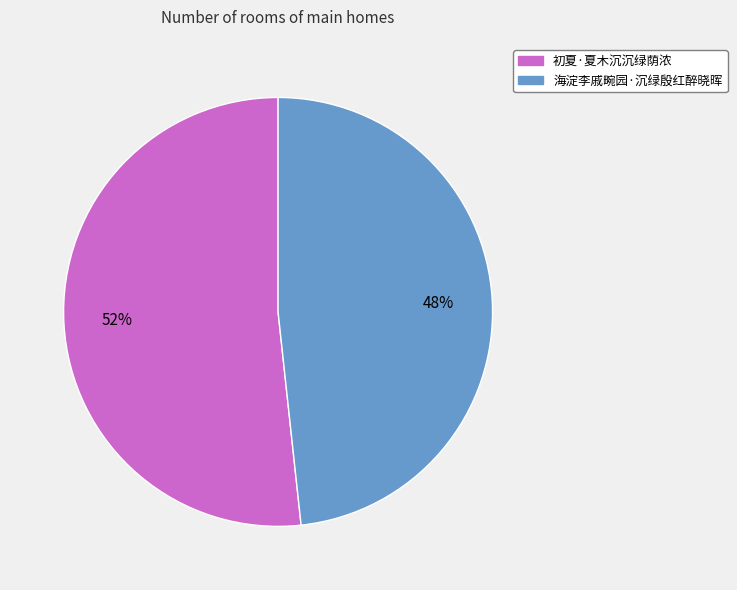

How many slices are in this pie chart?

2